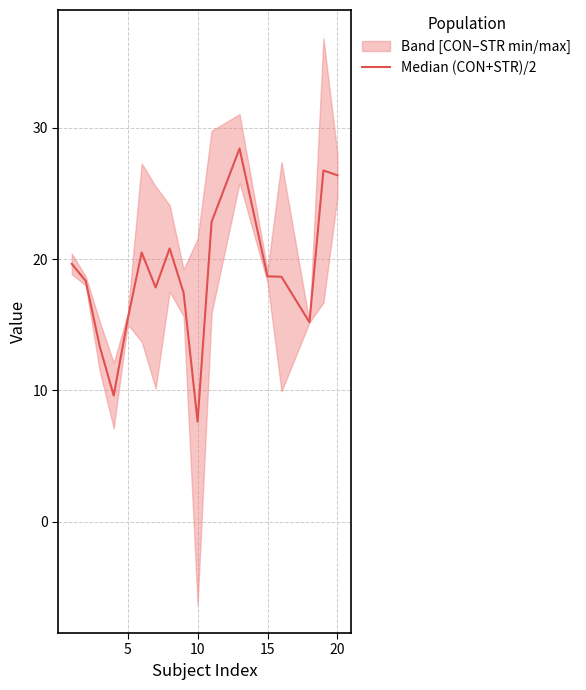

What is the difference between the maximum and minimum values?

20.8